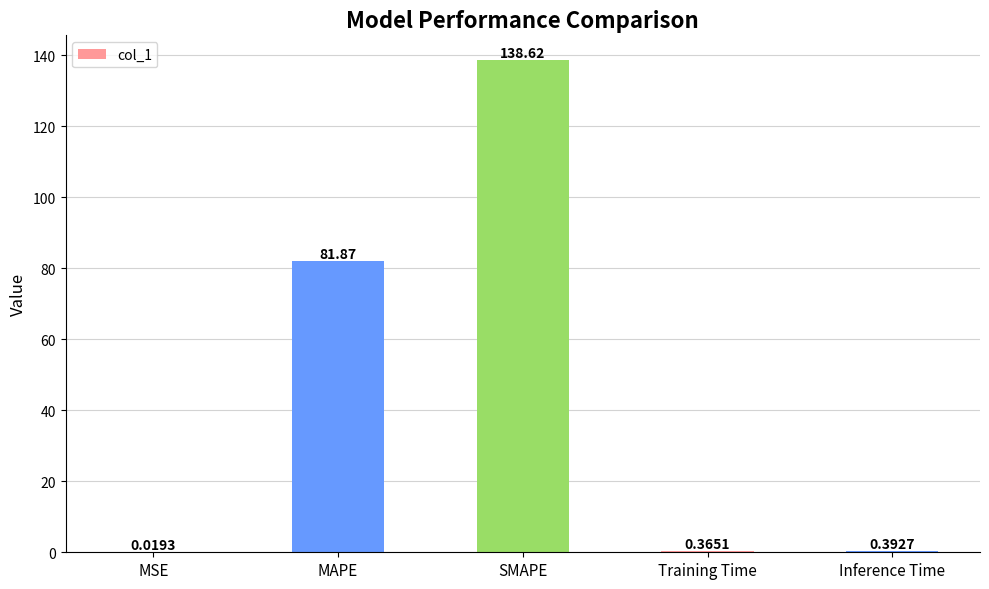

Which has a higher value, SMAPE or MAPE?

SMAPE